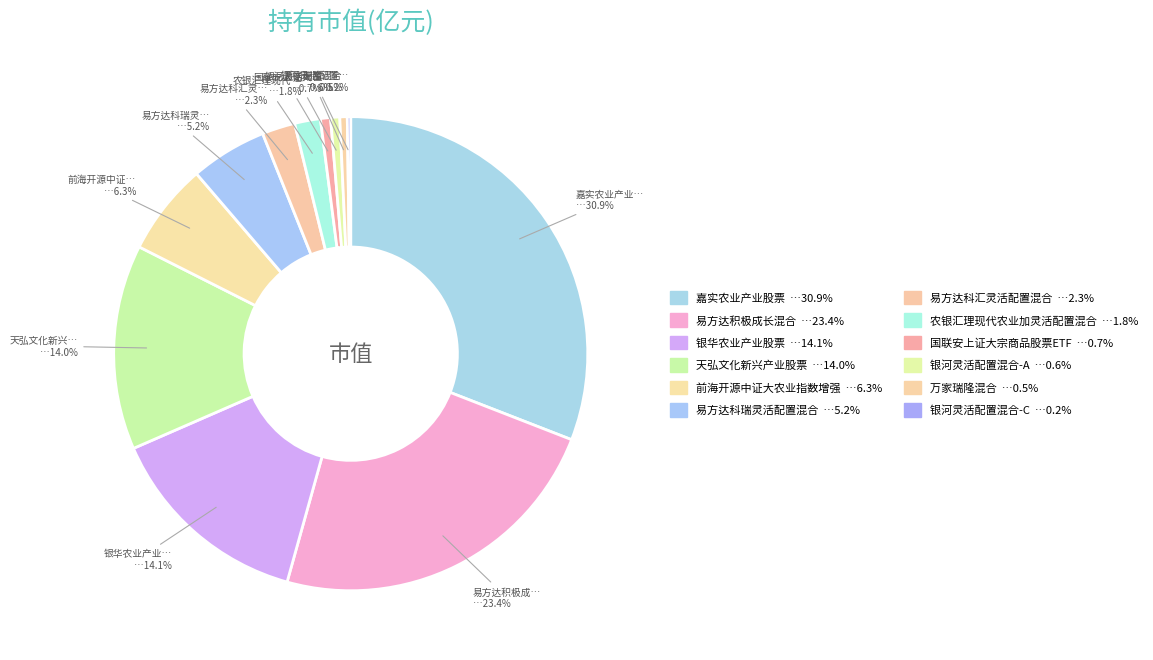

Which category has the biggest portion of the pie?

嘉实农业产业股票